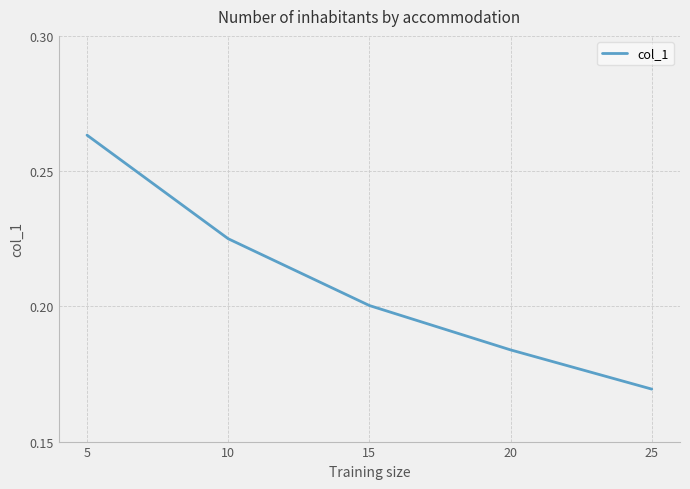

True or false: the data shows 0.1 at 10.

False